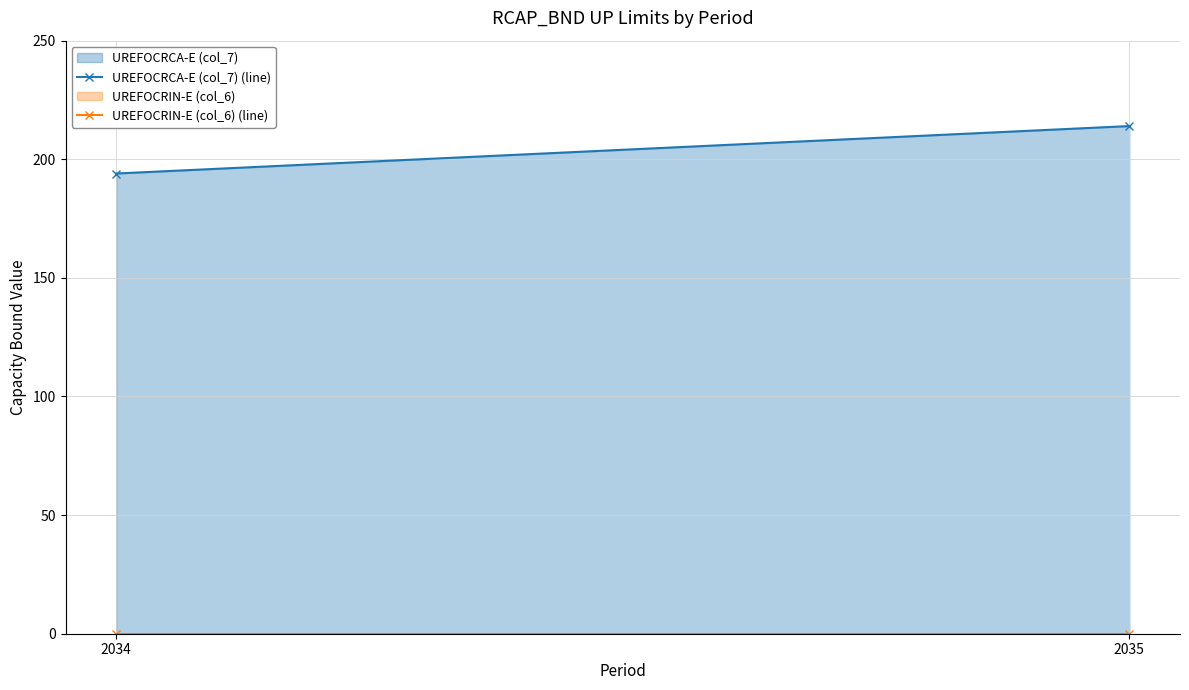

Reading right to left, extract all data points from this chart.

UREFOCRCA-E (col_7) (line): 2035=214	2034=194
UREFOCRIN-E (col_6) (line): 2035=0	2034=0